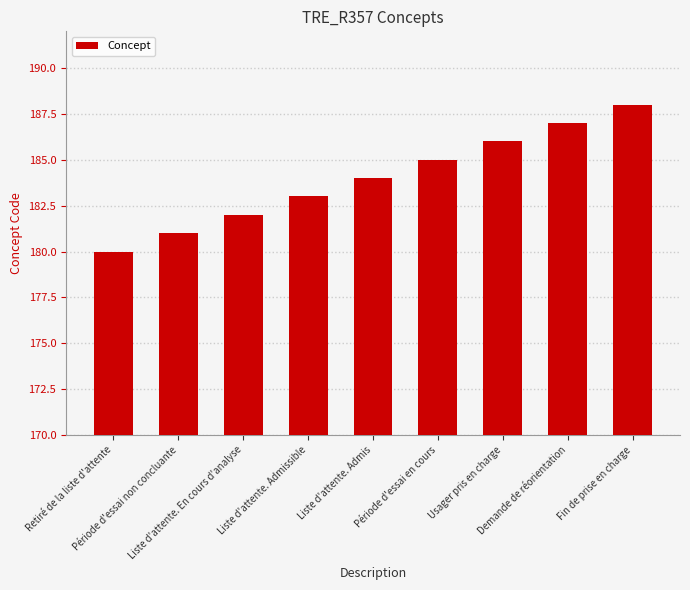

Which label corresponds to the largest value in the chart?

Fin de prise en charge